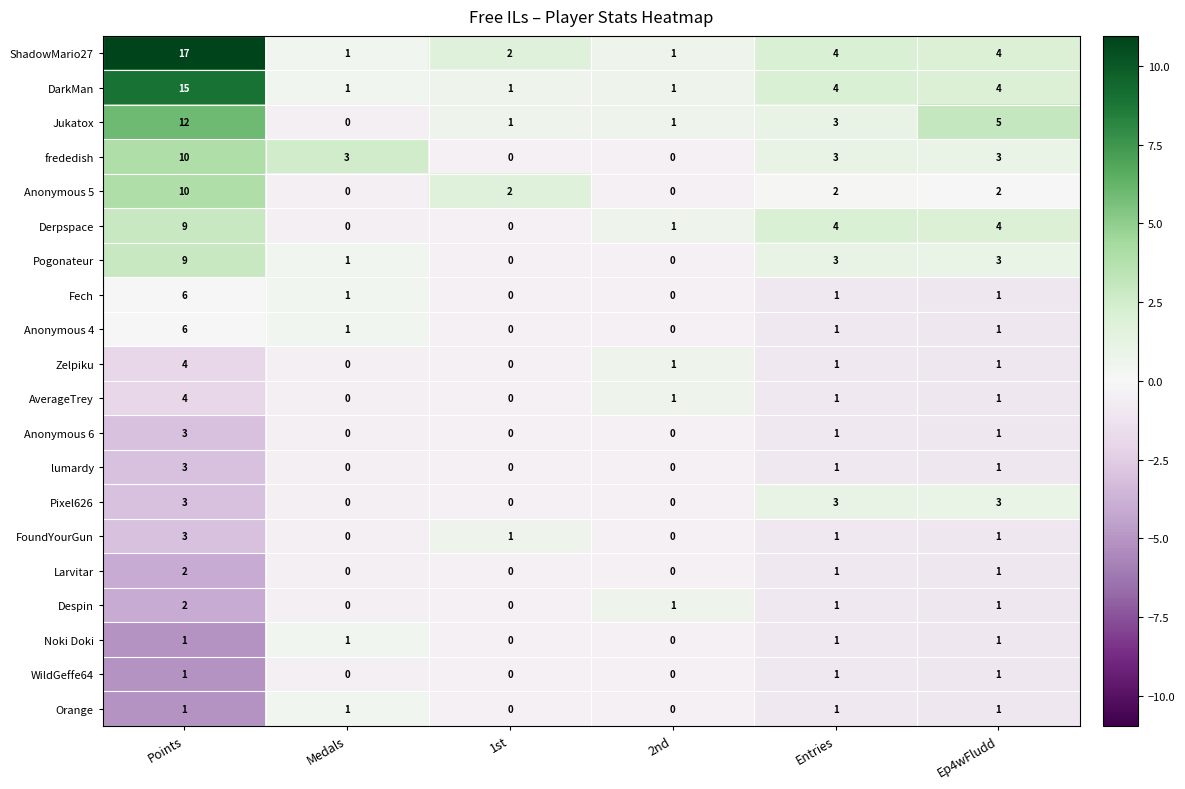

What is the difference between the second highest and minimum values in the Derpspace series?

4